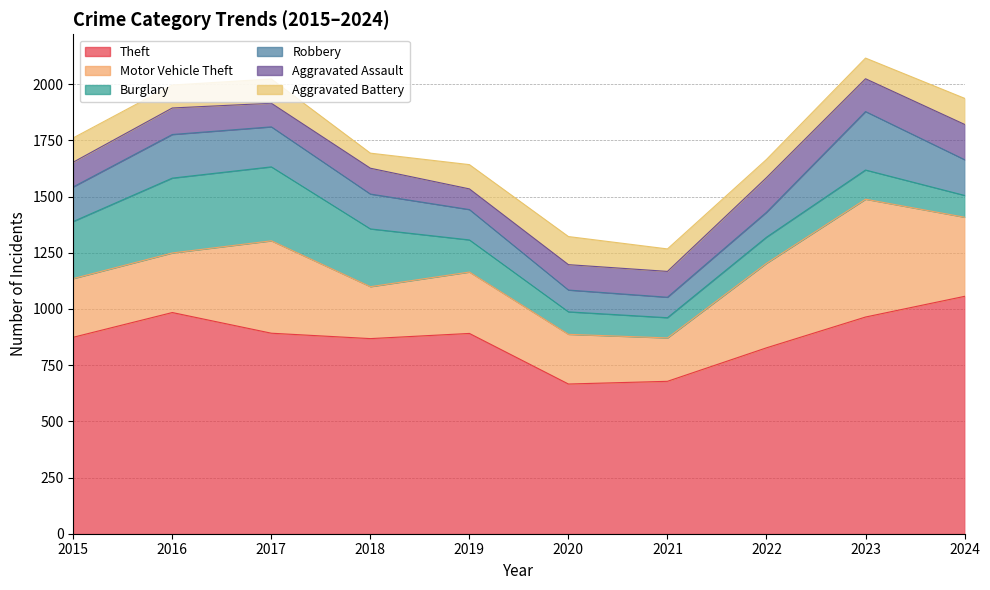

True or false: Motor Vehicle Theft has a value of 227 at 2022.

False